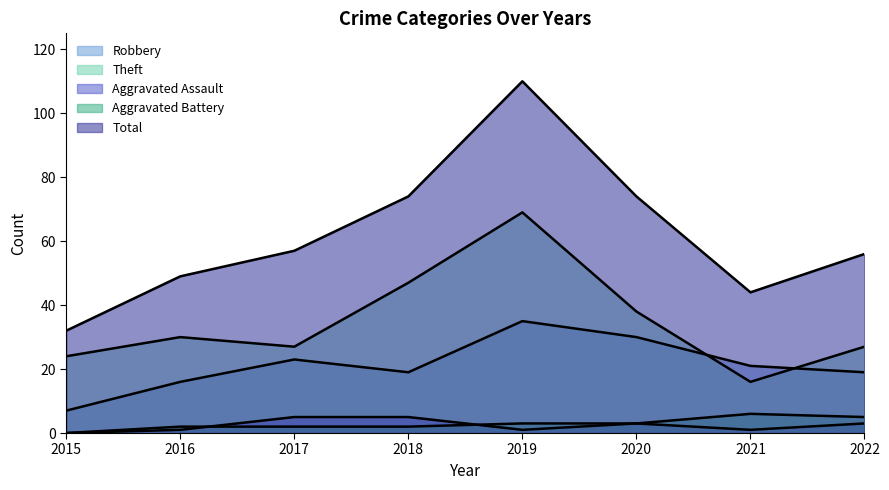

True or false: Theft has more than 2 interior local peaks.

False